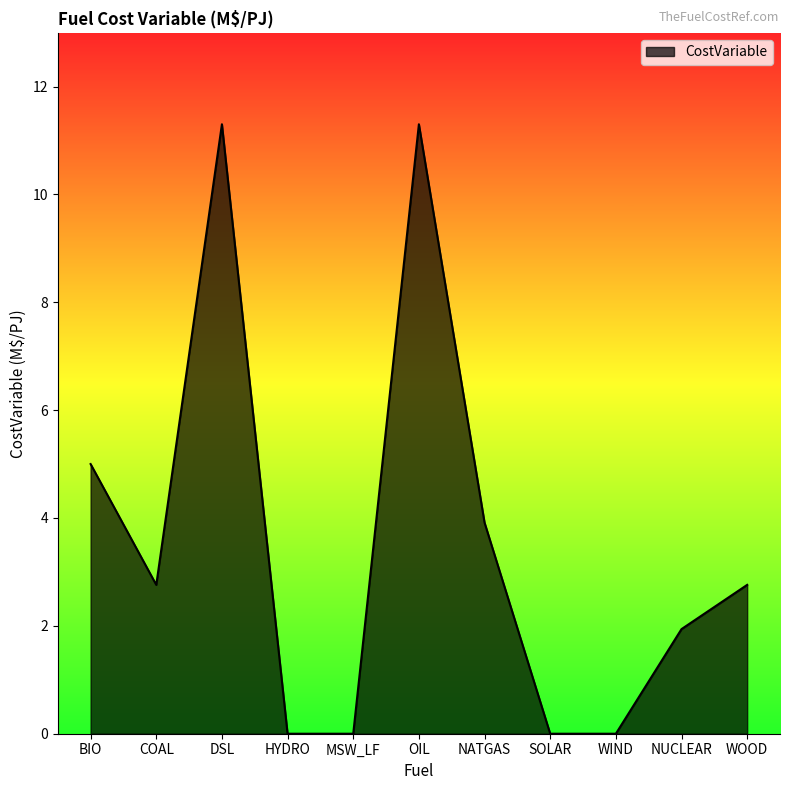

True or false: the data has more than 2 interior local peaks.

False